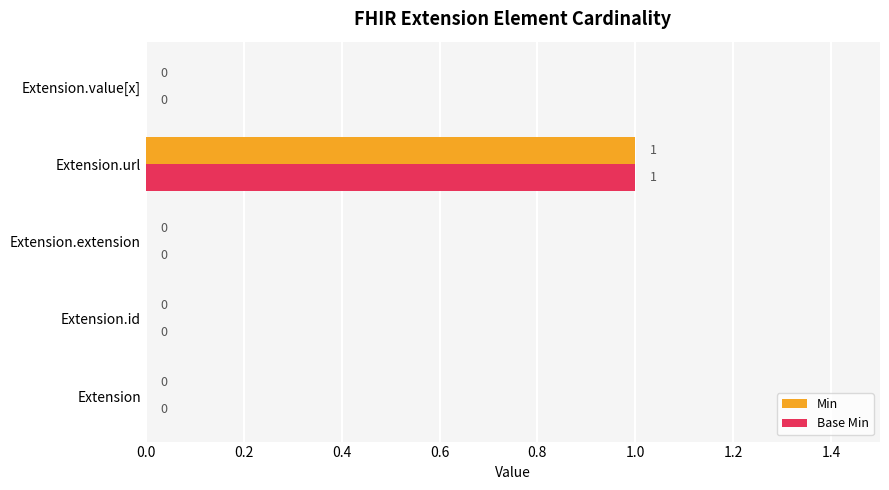

The value of Min at Extension.value[x] is 0. True or false?

True